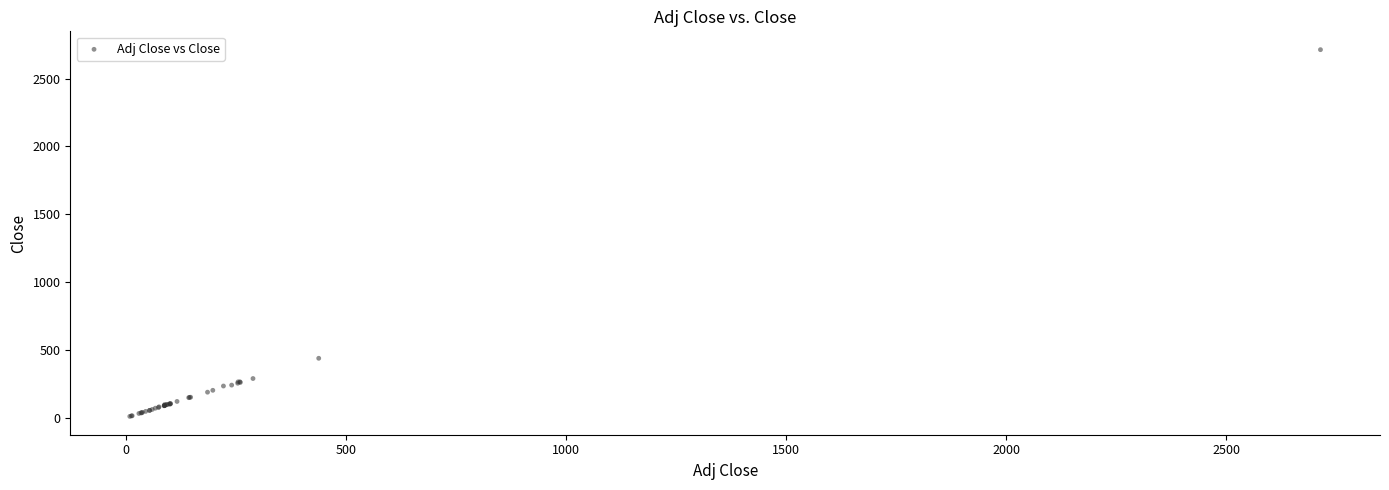

What Y value in the scatter plot is closest to 1362?

438.6